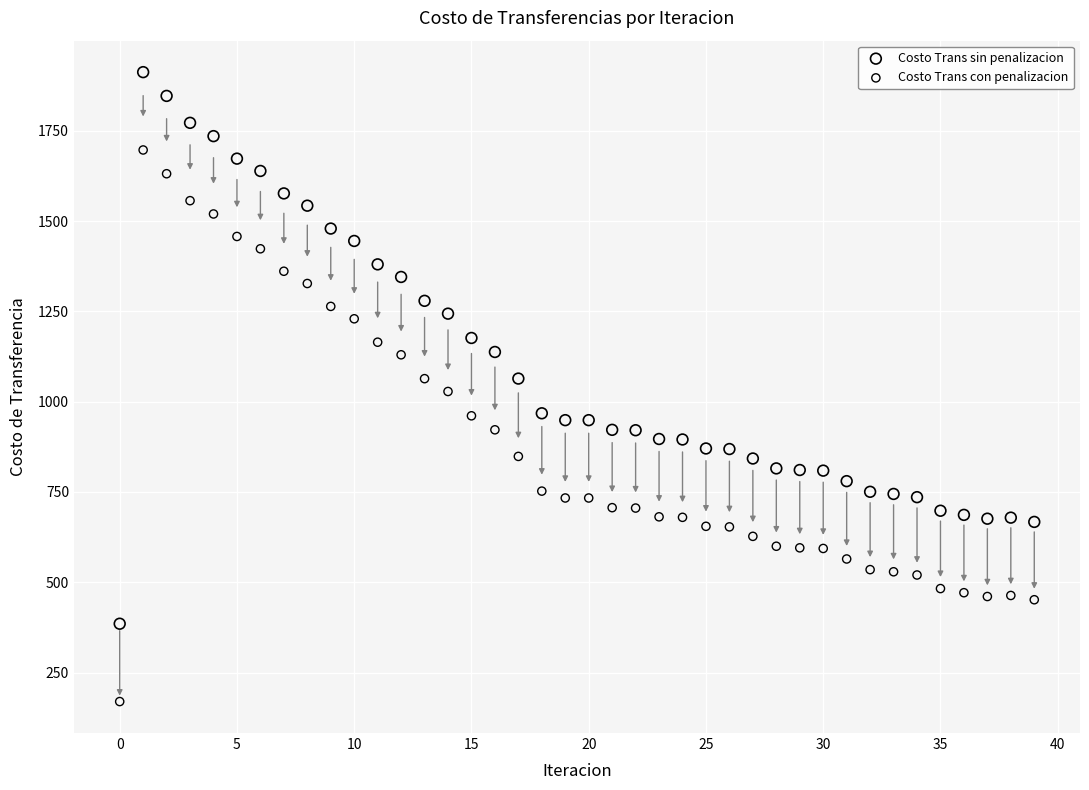

Which series reaches the minimum Y coordinate?

Costo Trans con penalizacion